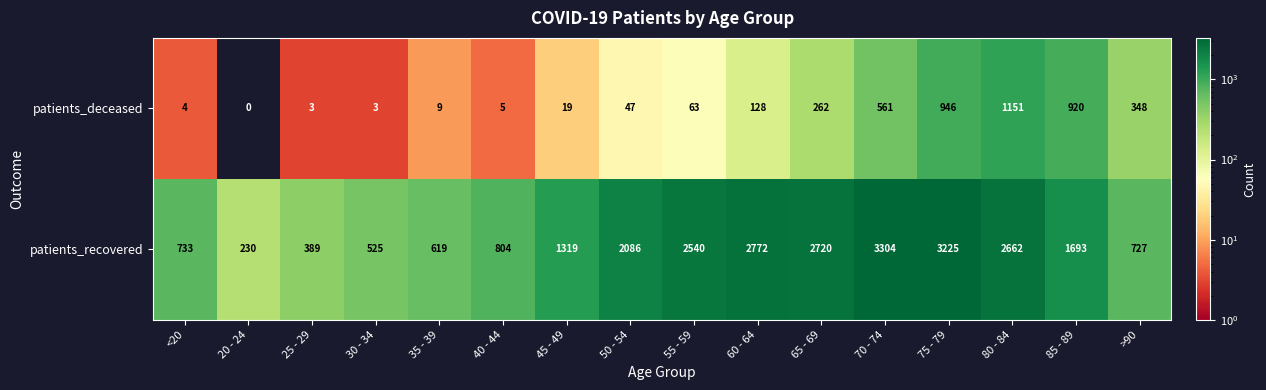

Which label corresponds to the largest value in the chart?

70 - 74